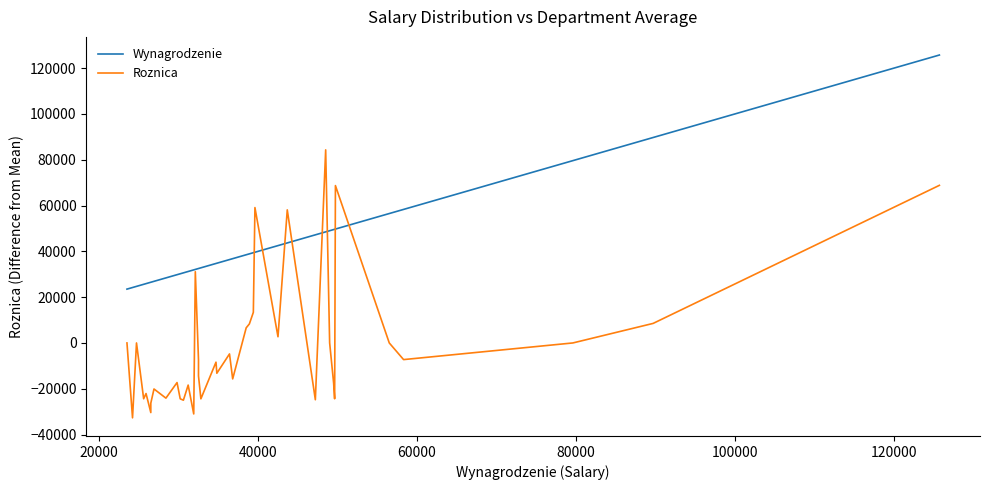

How many lines are shown in the chart?

2